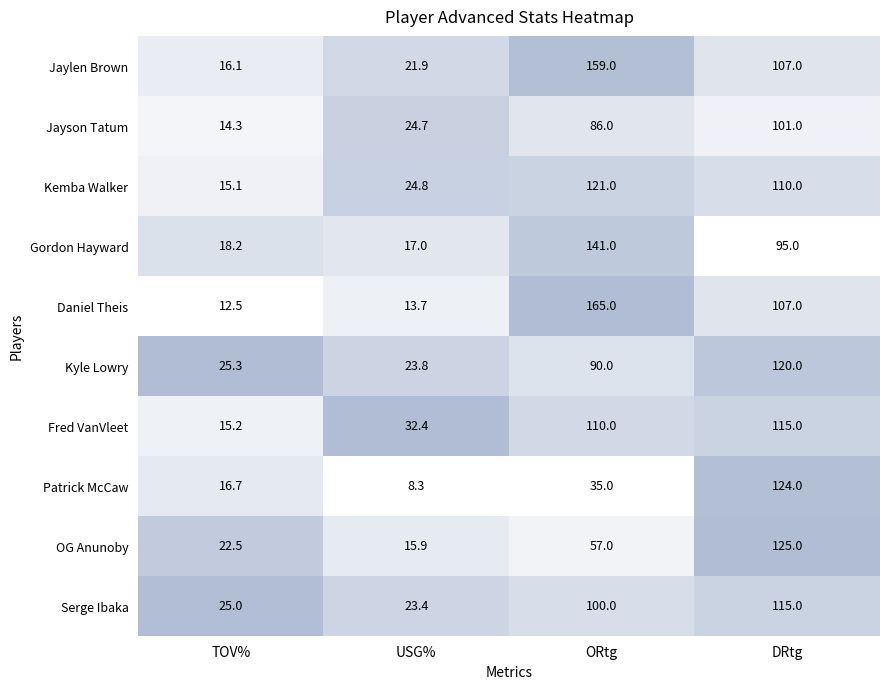

What is the smallest value displayed?

8.3